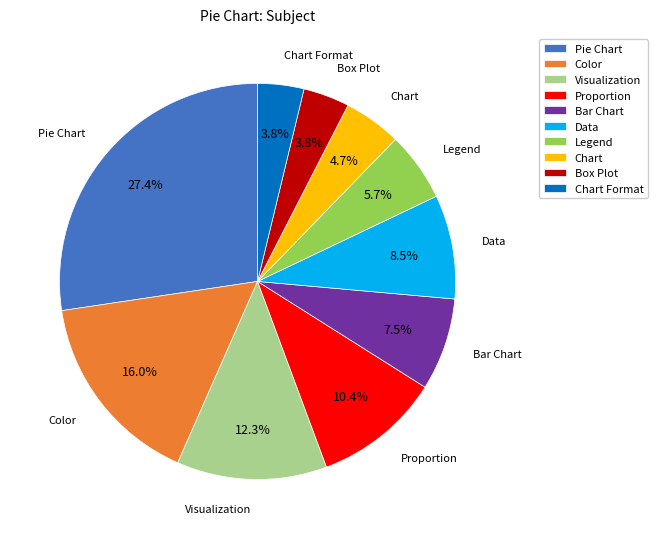

Does Legend account for over 50% of the chart?

No